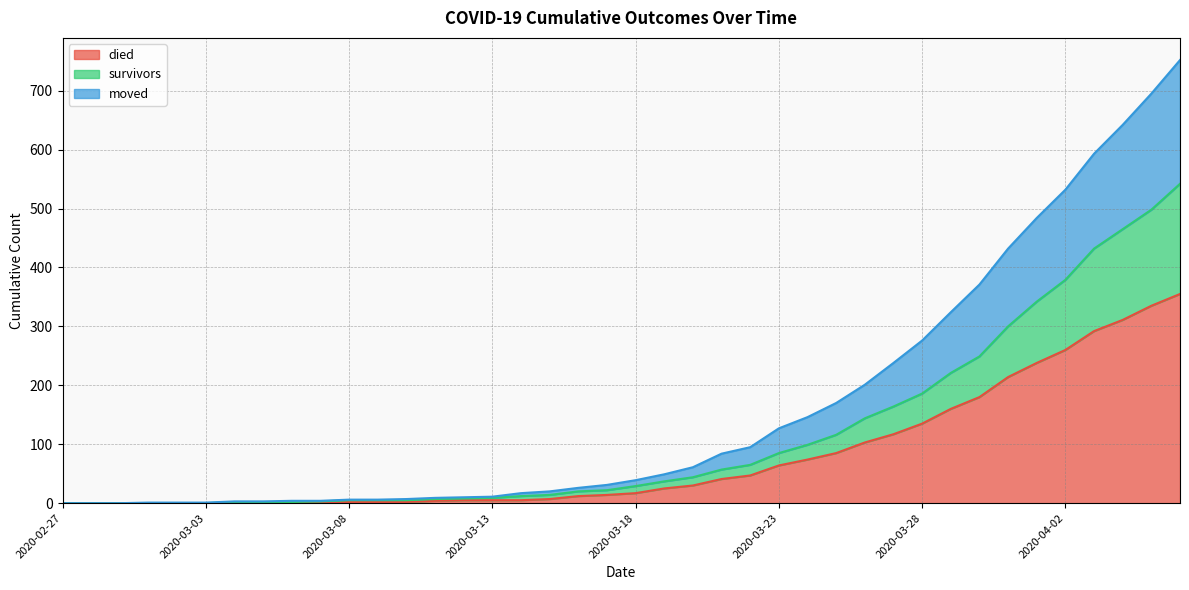

What is the label of the 22nd point from the right?

2020-03-16